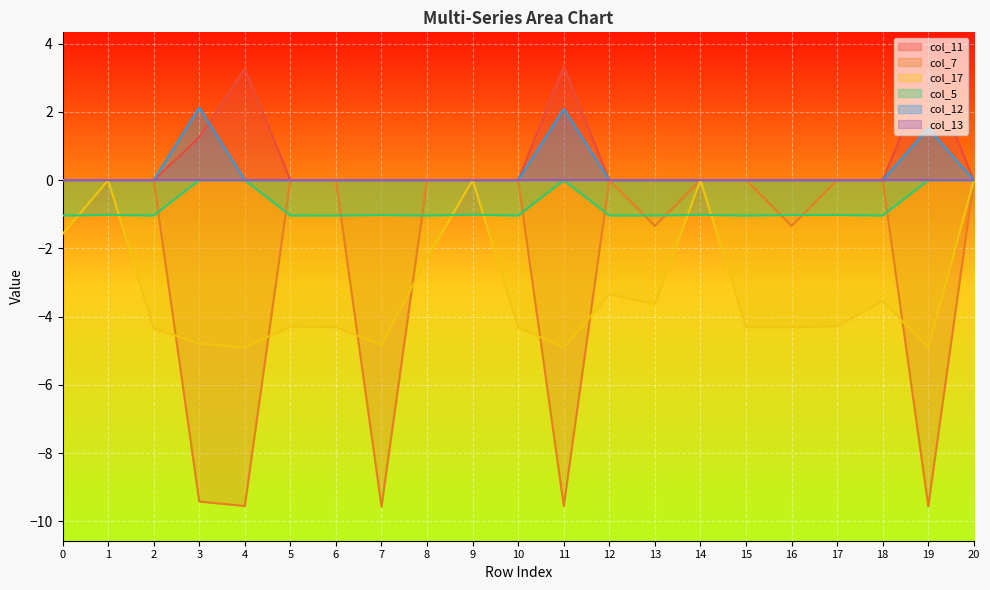

At which category does col_5 reach its first local valley?

2